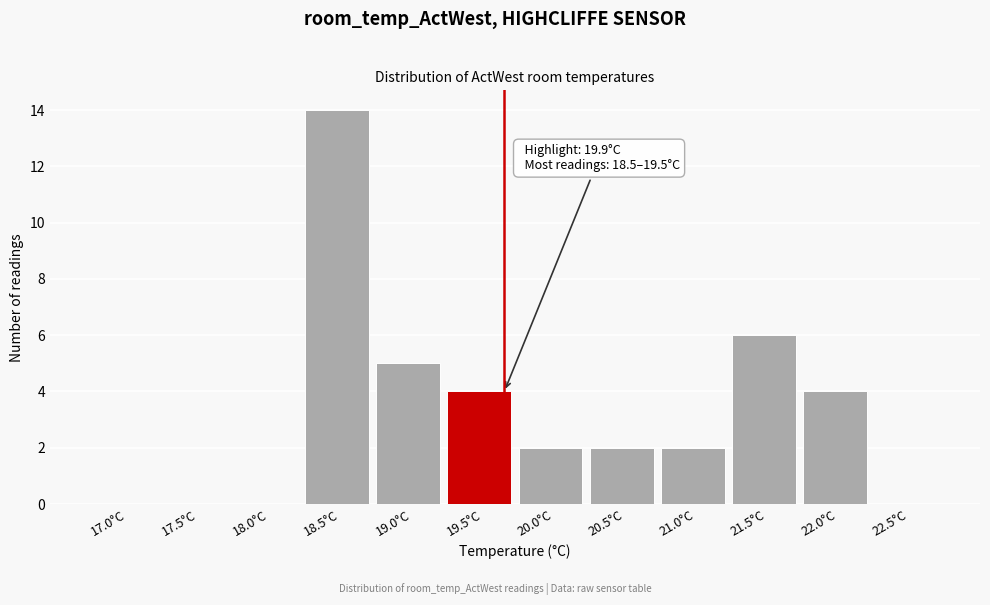

Reading left to right, transcribe all the data shown in this chart.

17.0°C=0	17.5°C=0	18.0°C=0	18.5°C=14	19.0°C=5	19.5°C=4	20.0°C=2	20.5°C=2	21.0°C=2	21.5°C=6	22.0°C=4	22.5°C=0